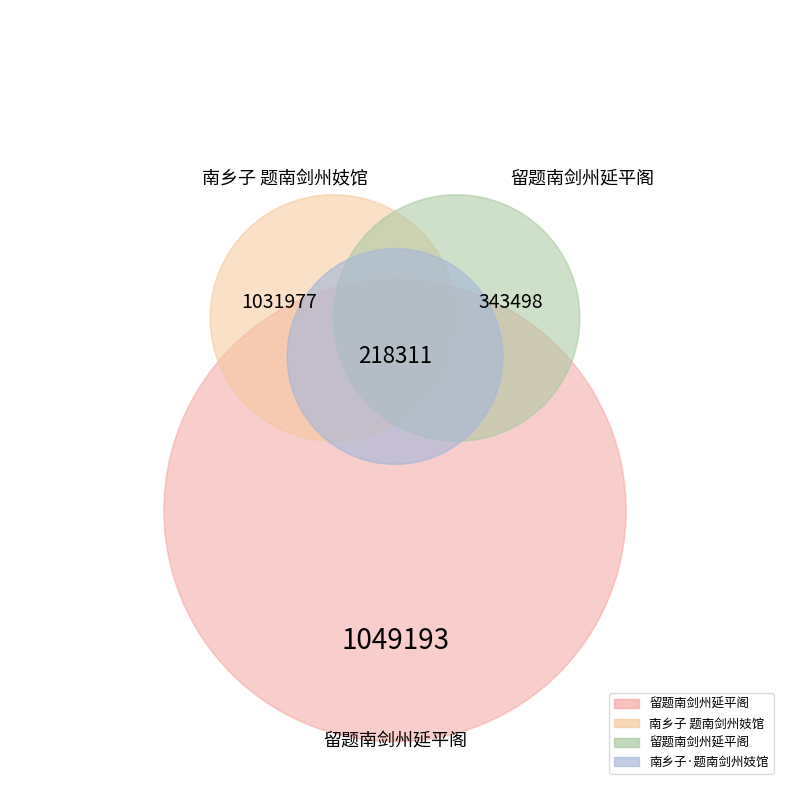

Does any single category account for the majority?

No